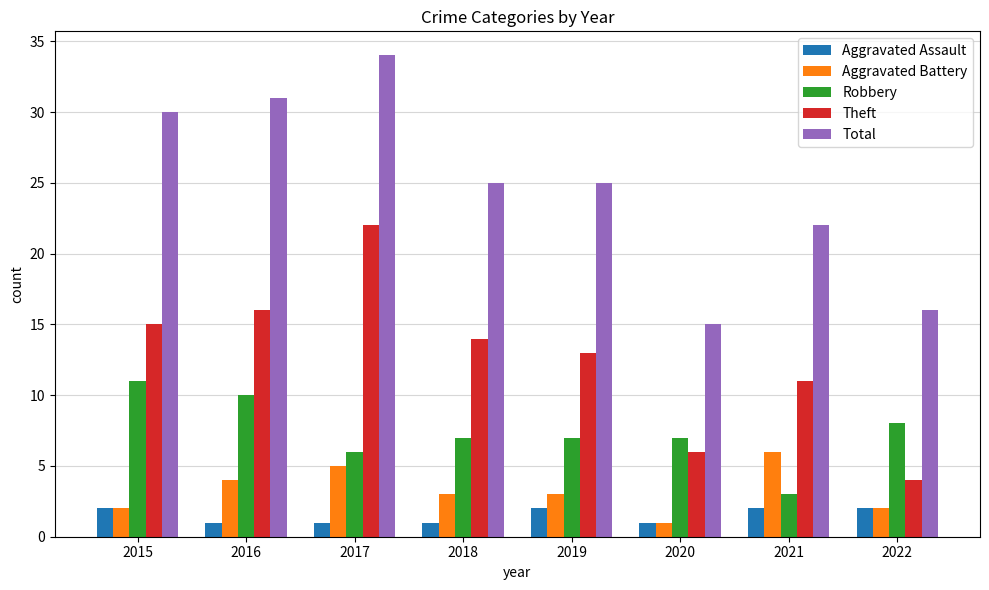

Which series has the widest spread of values?

Total